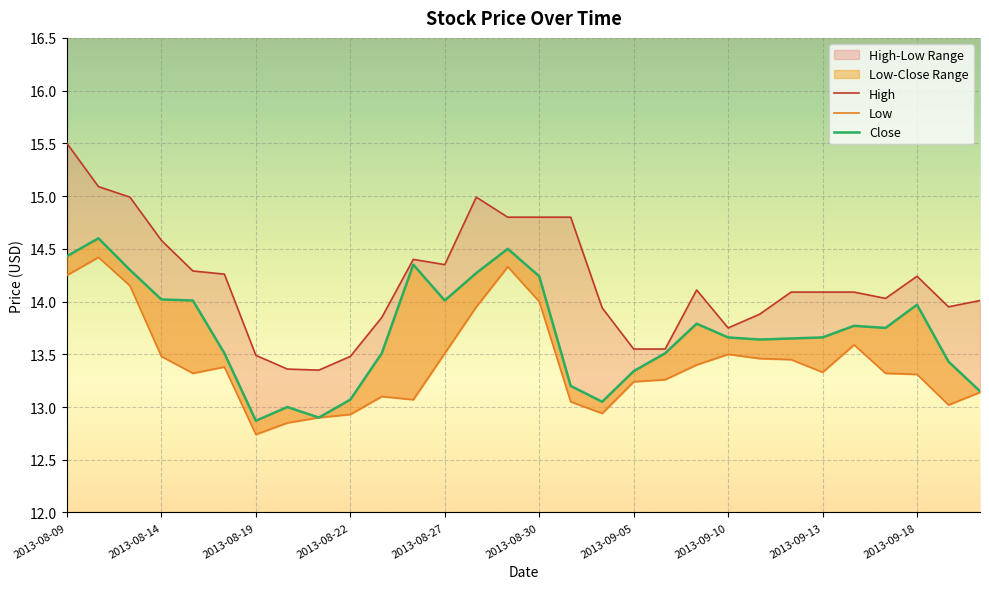

True or false: Low has a value of 24.9 at 2013-08-28.

False